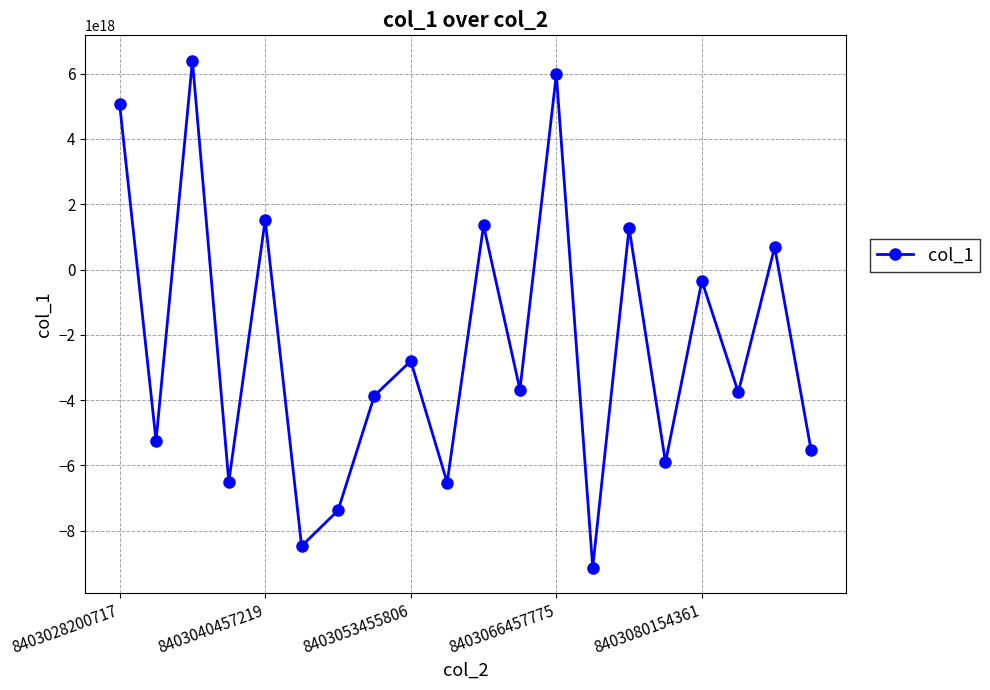

How many points are higher than both their immediate neighbors (excluding endpoints)?

8